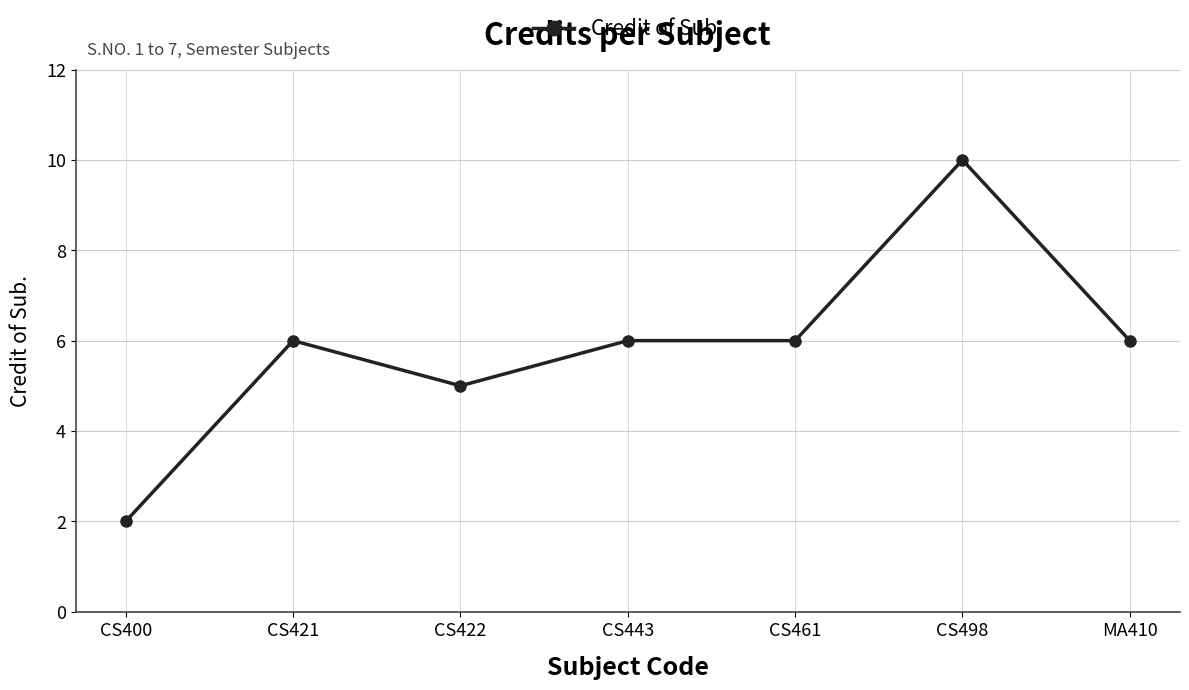

What position from the right is CS461?

3